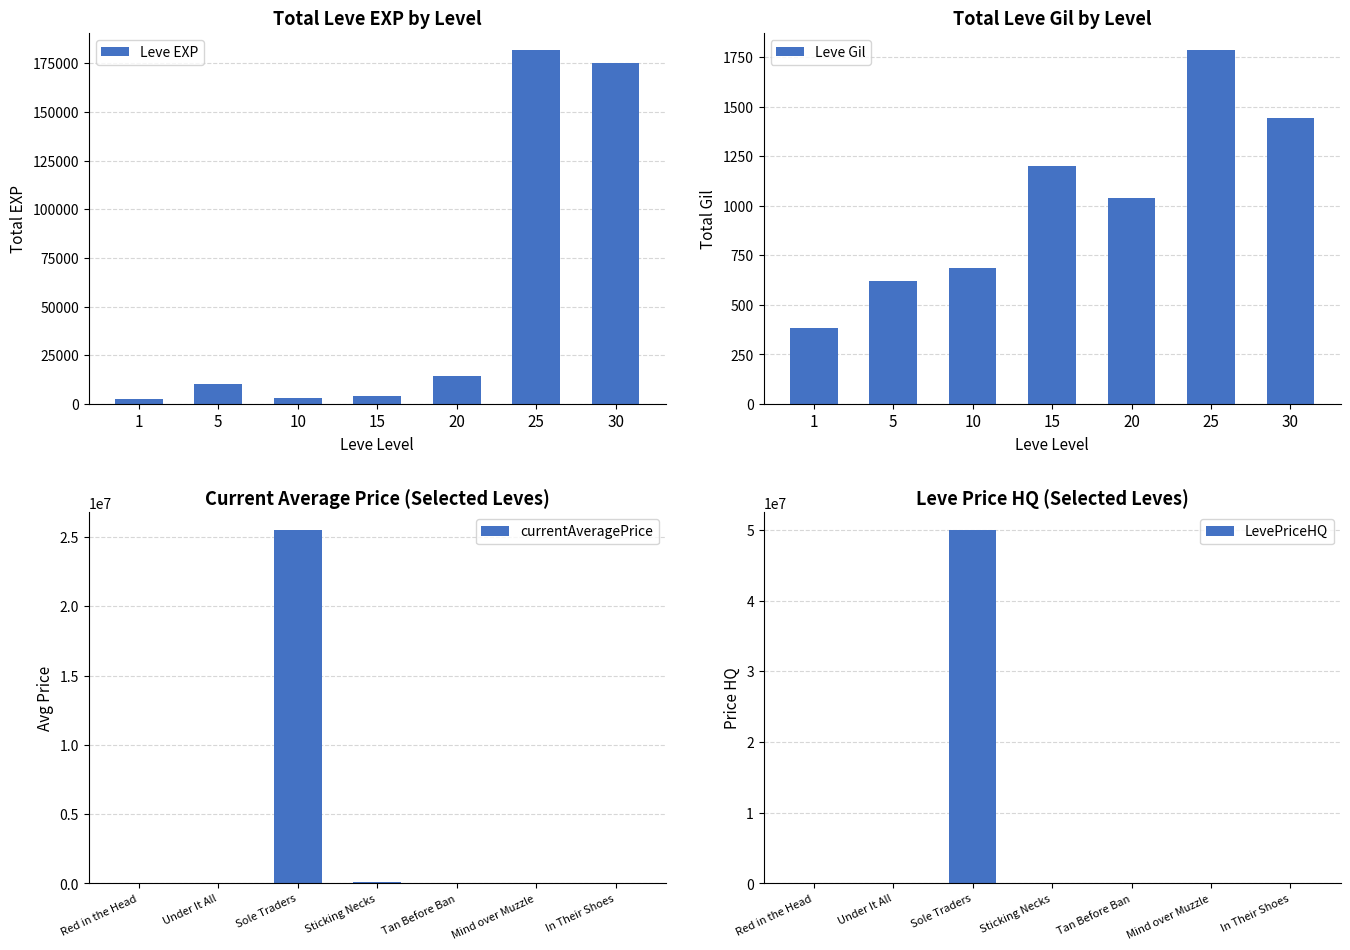

What is the greatest value displayed?

50000000.0